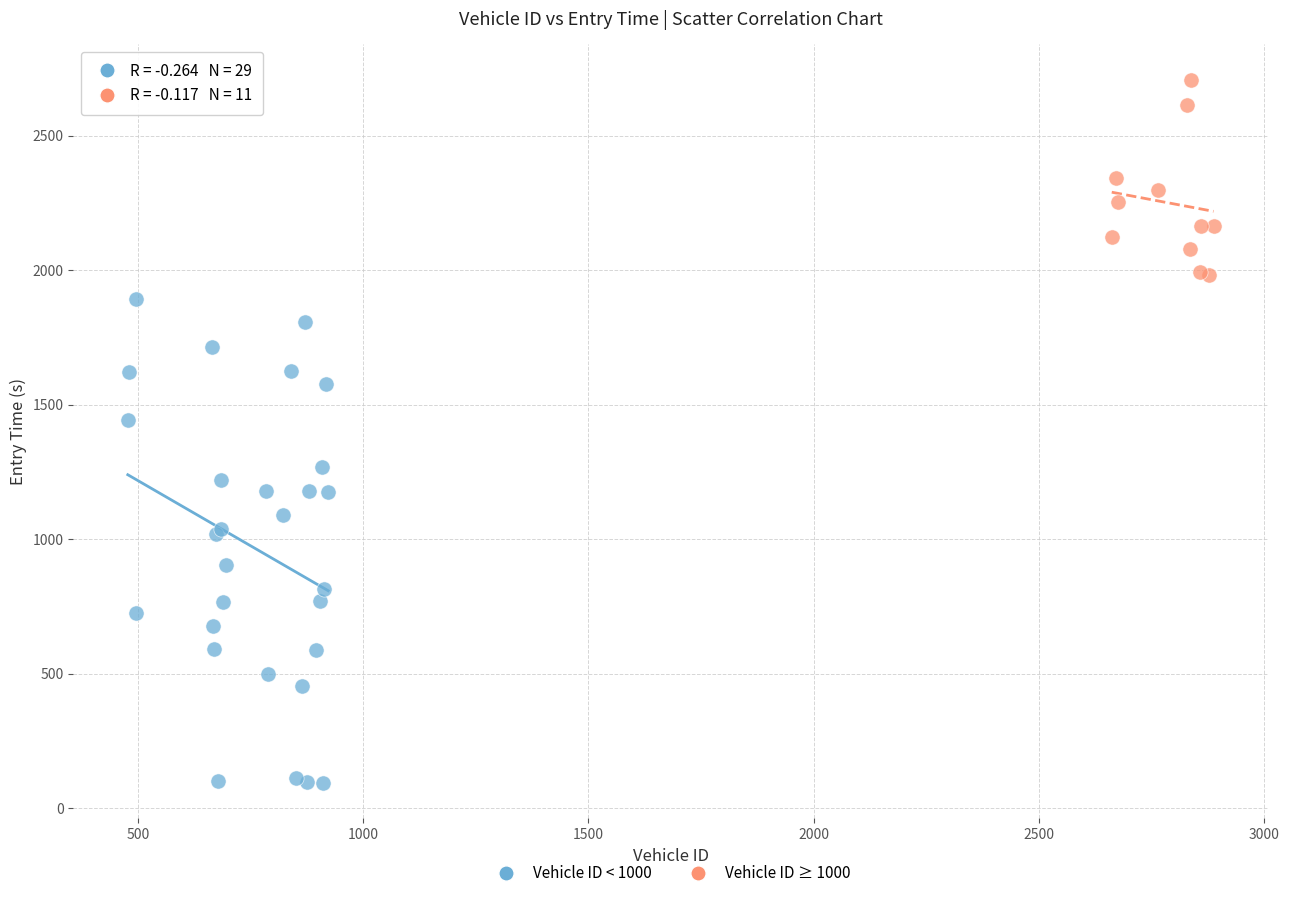

Which series contains the highest Y value?

Vehicle ID ≥ 1000